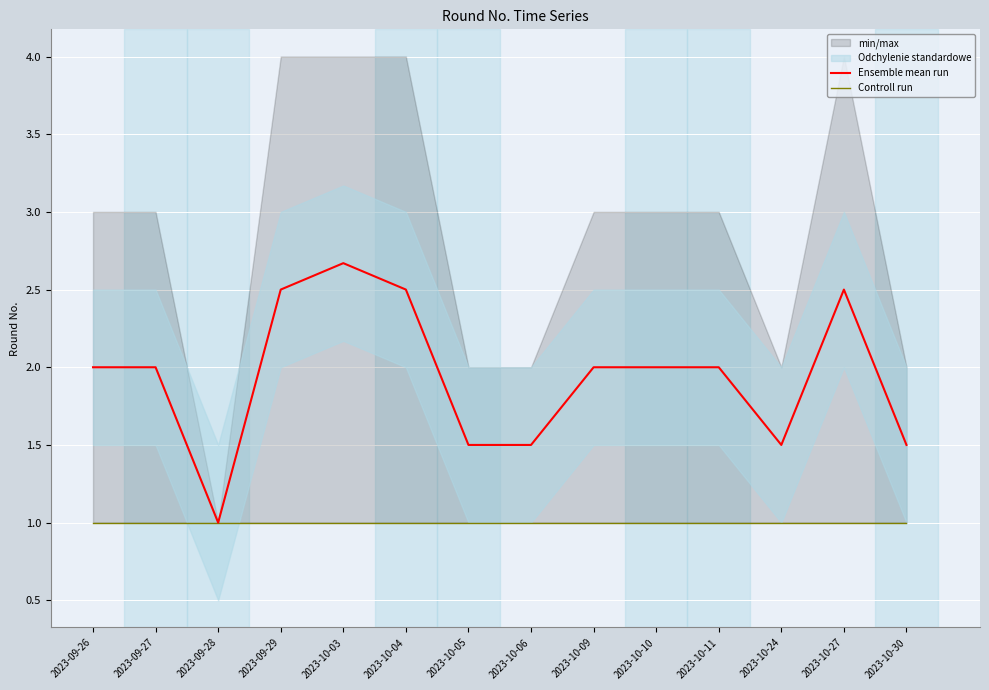

True or false: Ensemble mean run and Controll run cross at least once.

False